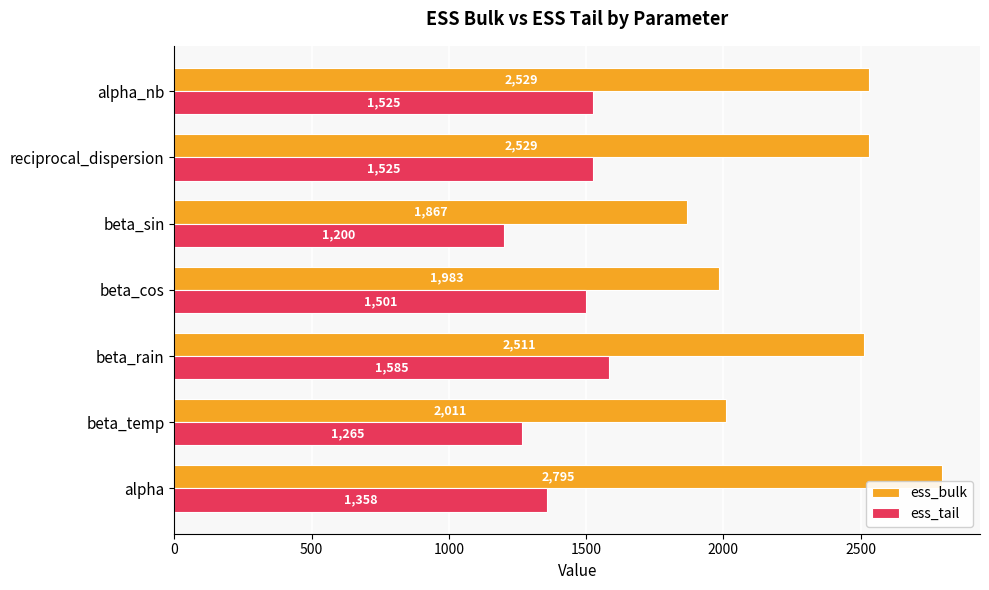

Where is ess_tail nearest to the value 1392?

alpha